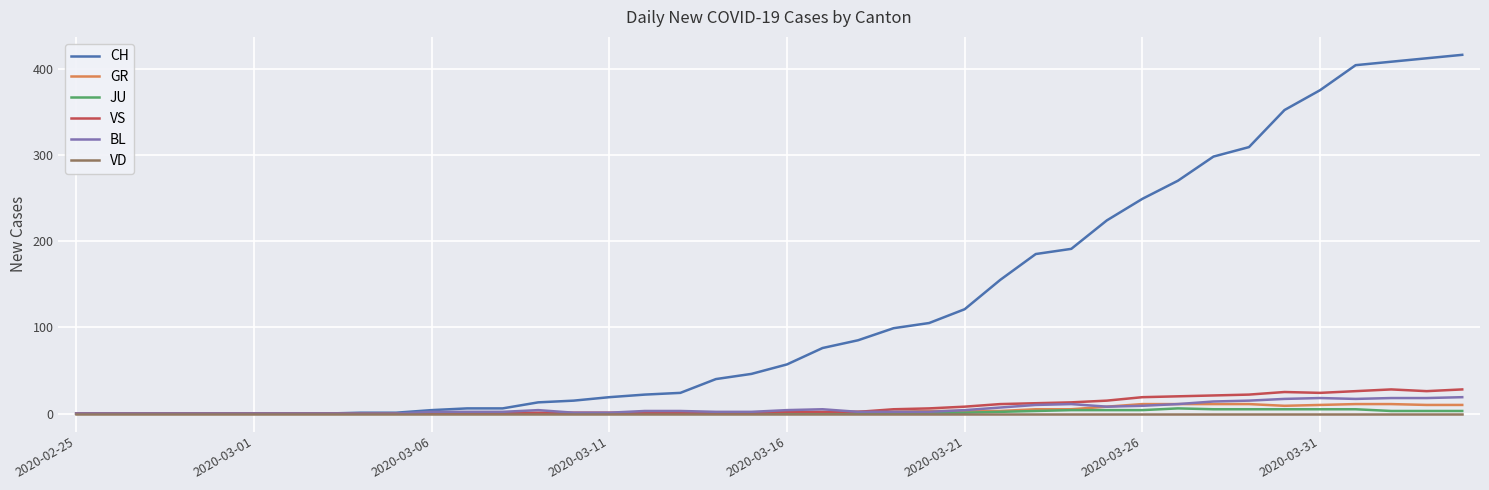

How many lines are shown in the chart?

6